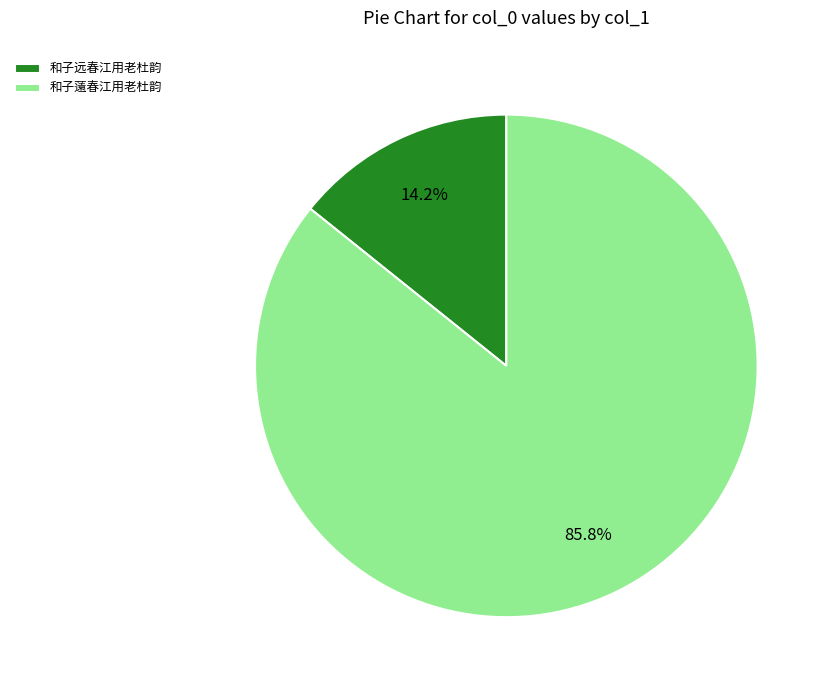

Rank the categories by value from highest to lowest.

和子薳春江用老杜韵, 和子远春江用老杜韵